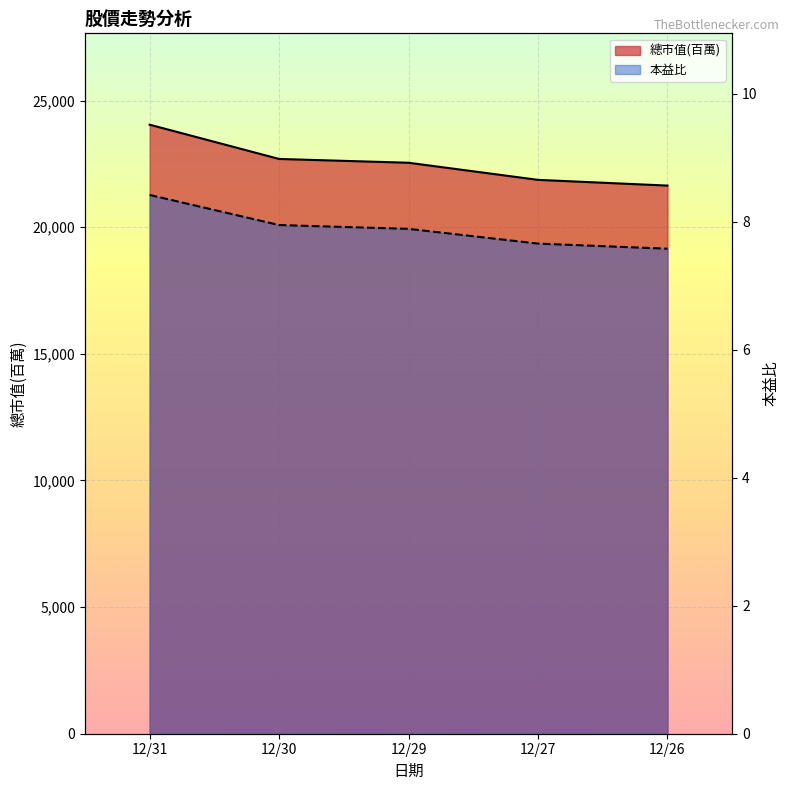

Where does the 總市值(百萬) series first go above 22548?

12/31